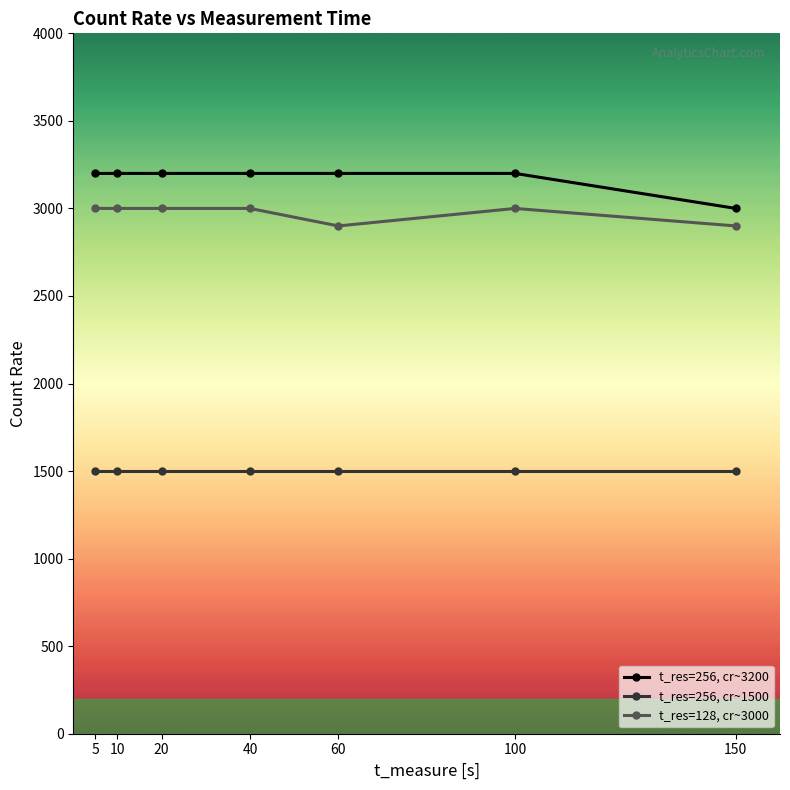

What is the difference between the highest and lowest values at 100?

1700